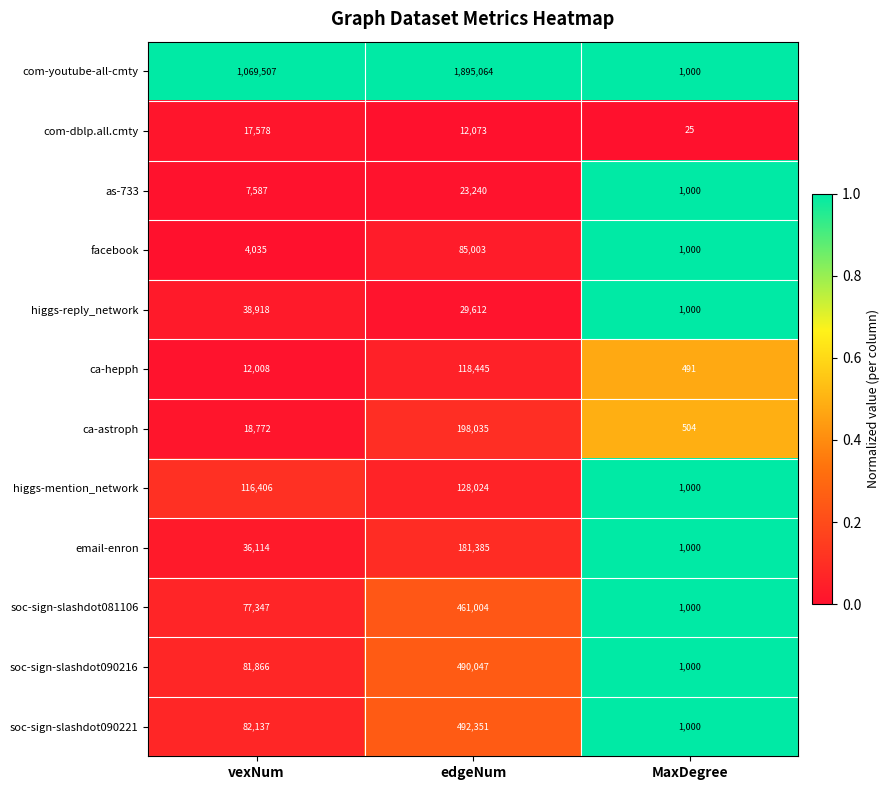

The value of com-dblp.all.cmty at vexNum is 17578. True or false?

True